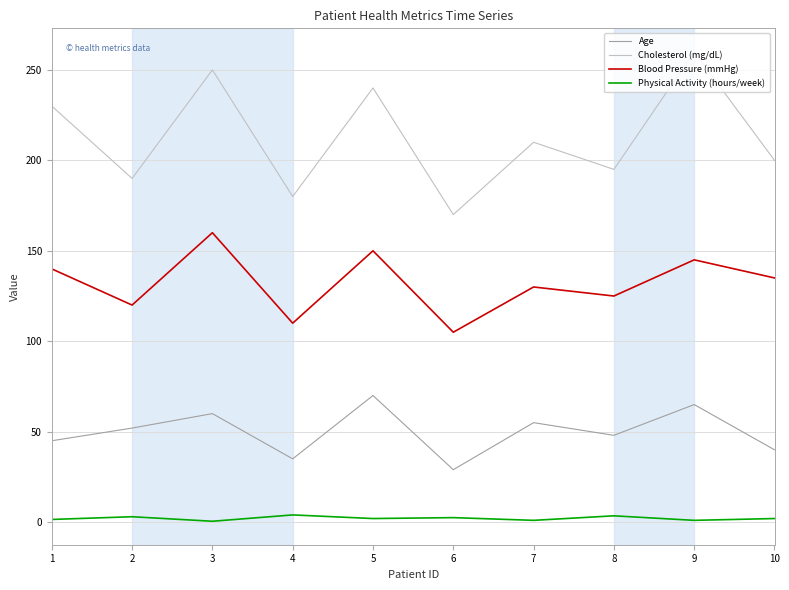

Is the value of Blood Pressure (mmHg) at 4 greater than the value of Physical Activity (hours/week) at 10?

Yes